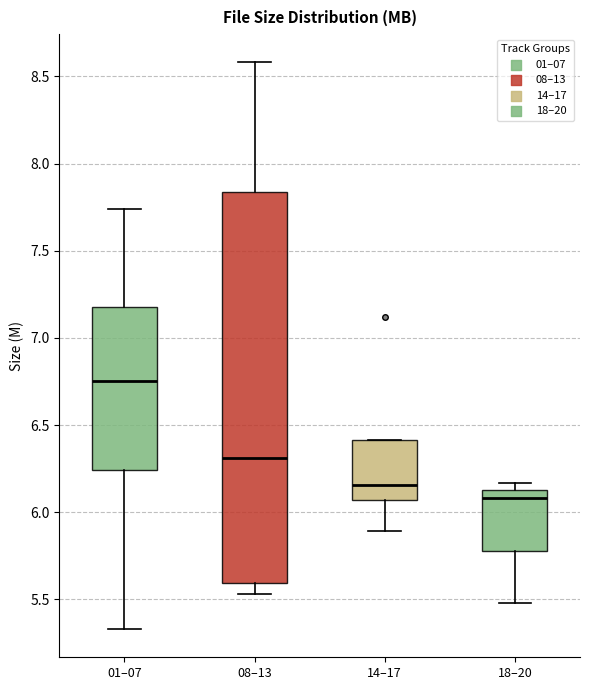

Which box is the tallest, from its lower edge to its upper edge?

08–13